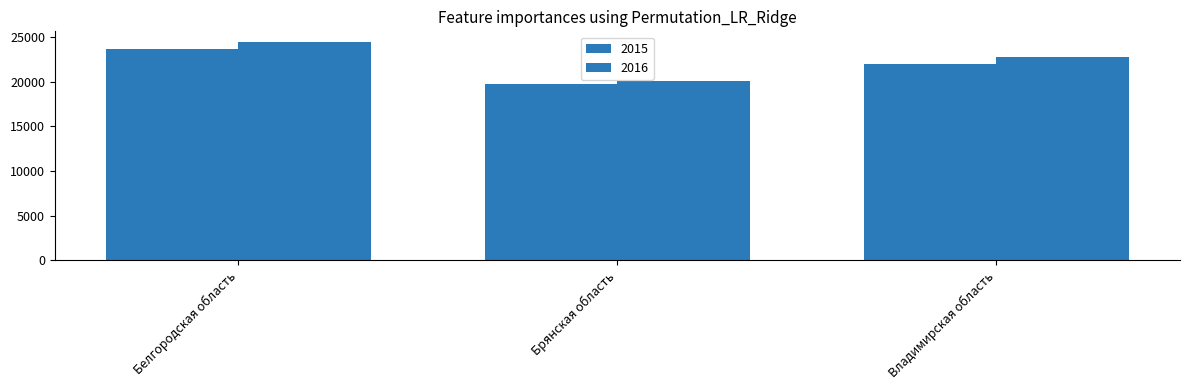

True or false: 2015 has a value of 8287 at Владимирская область.

False